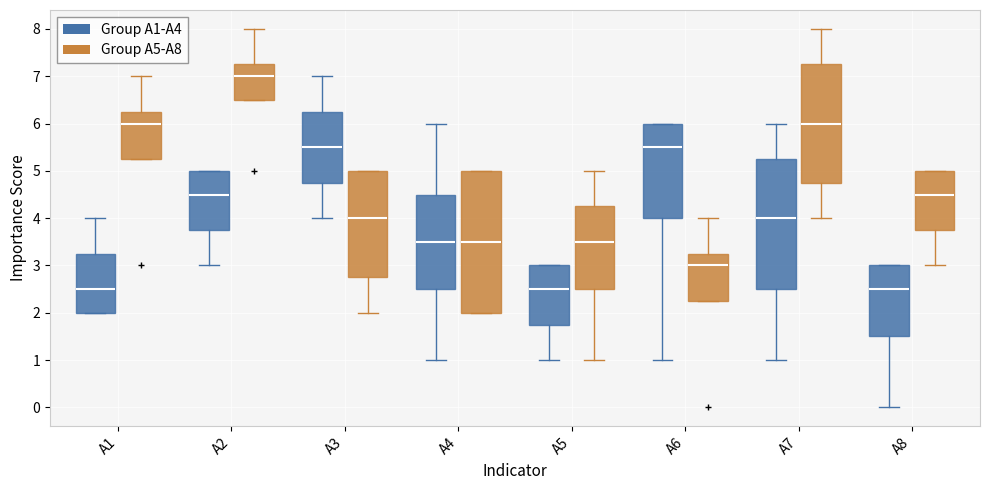

Where is the upper edge of the box for A7 (Group A5-A8) on the y-axis? The values are not printed on the chart, so give them approximately, as read against the axis.

7.3